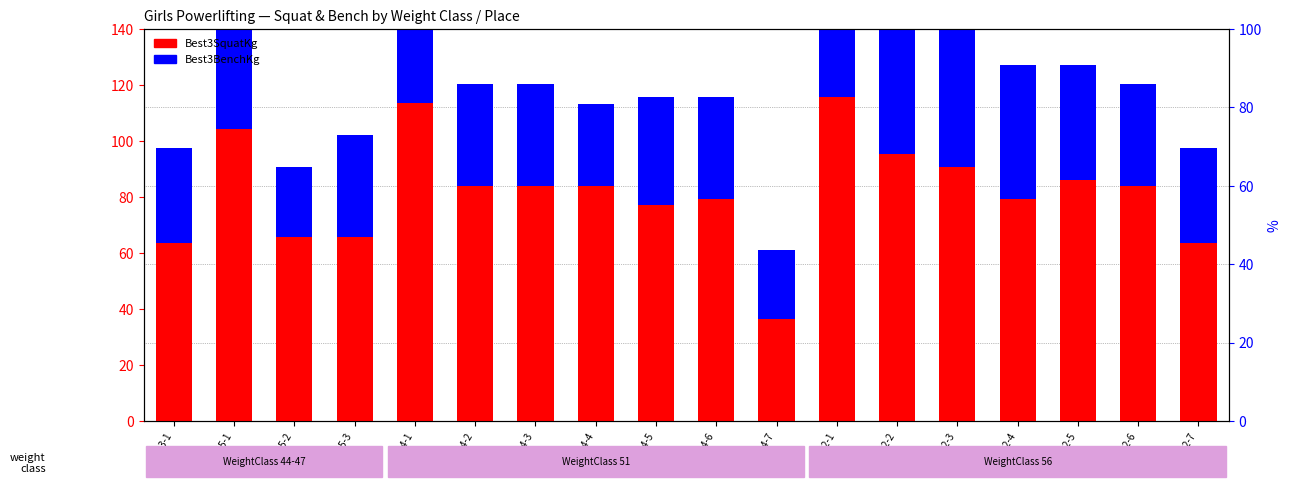

What is the approximate value of Best3SquatKg at 51.94-7?

36.3